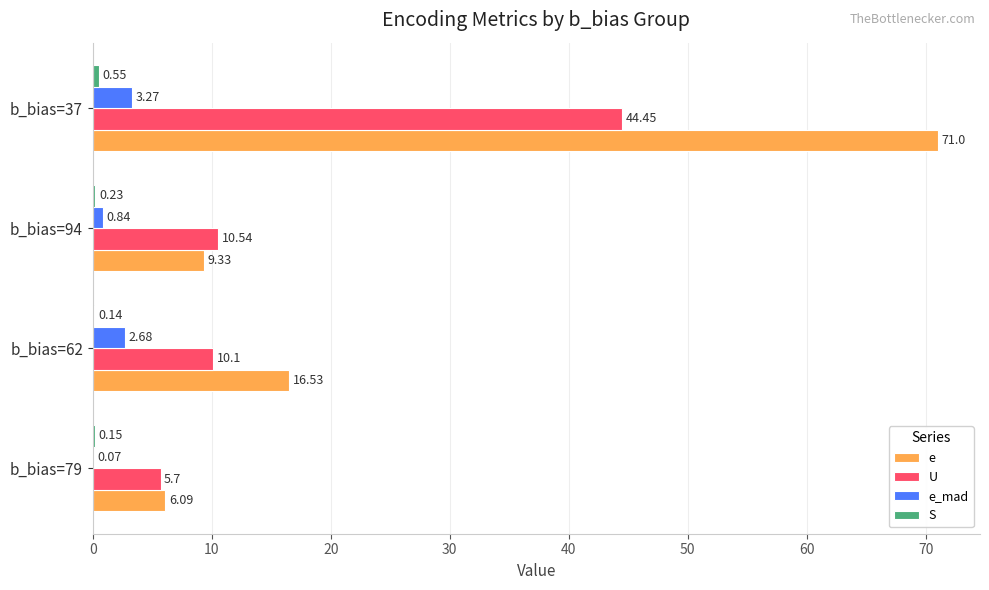

Count the number of categories in the chart.

4